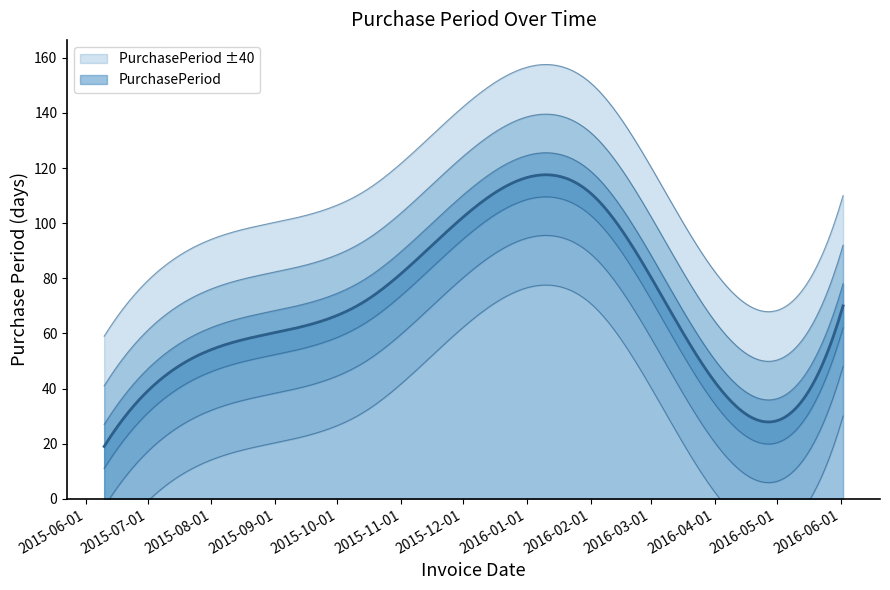

Read the value at 2015-10-15.

72